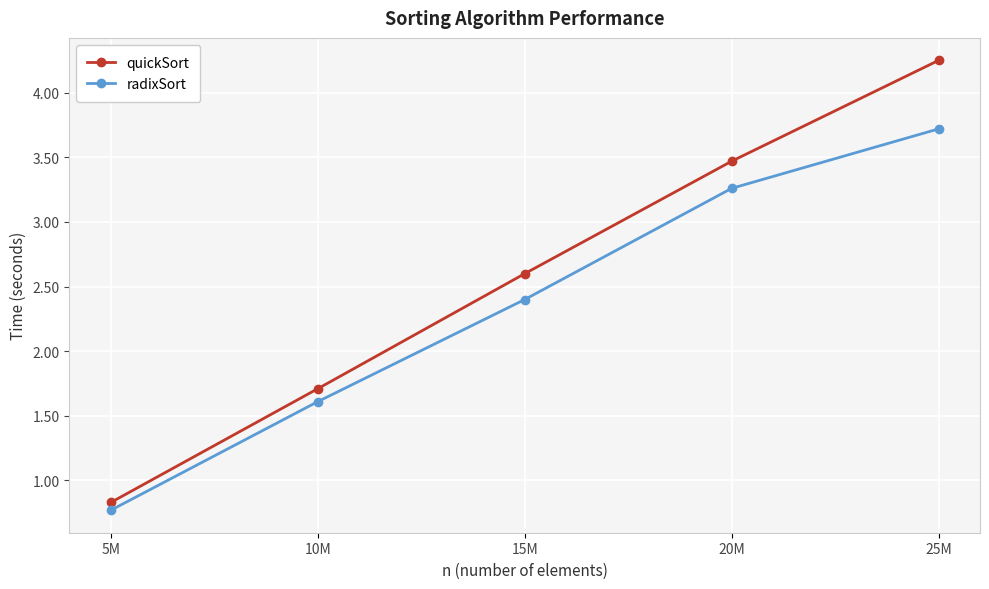

True or false: quickSort and radixSort intersect in this chart.

False